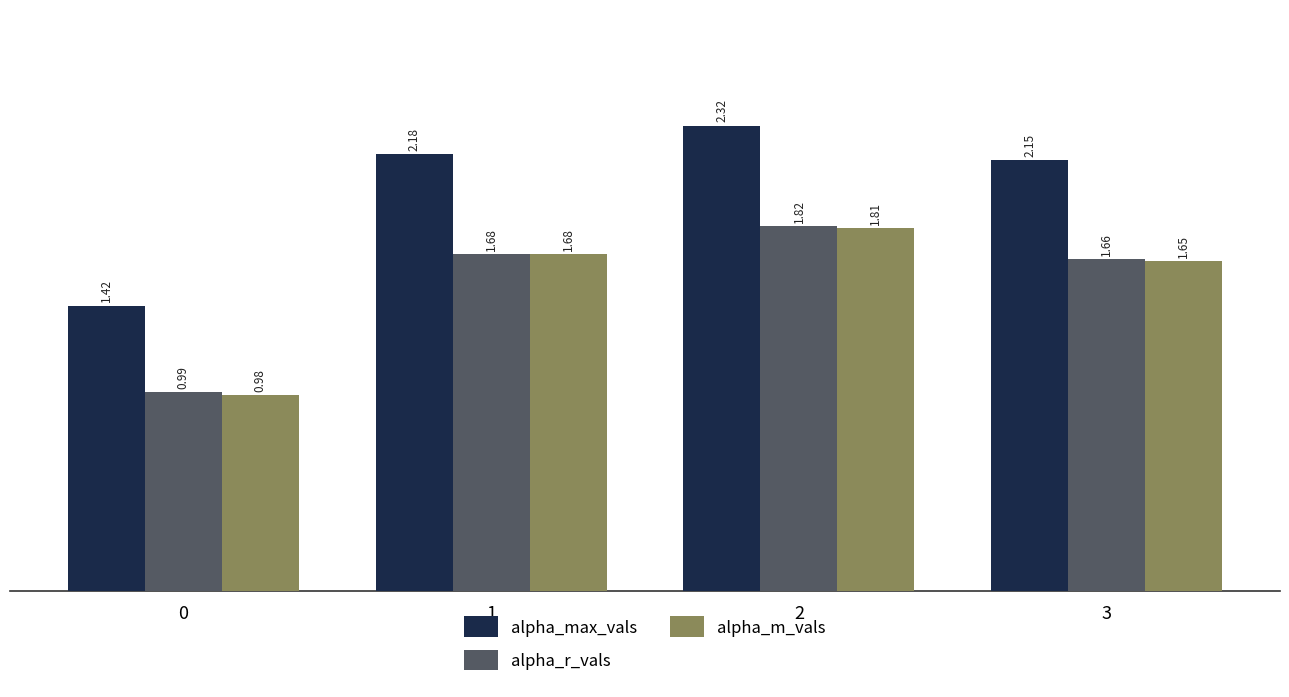

What is the sum of all alpha_m_vals values?

6.1